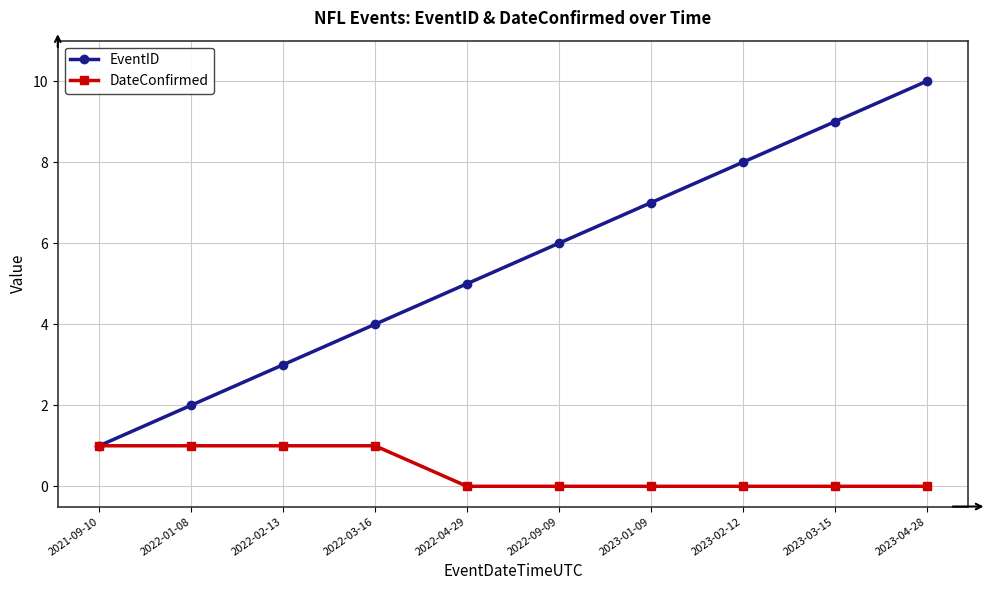

Which series has the largest total across all categories?

EventID